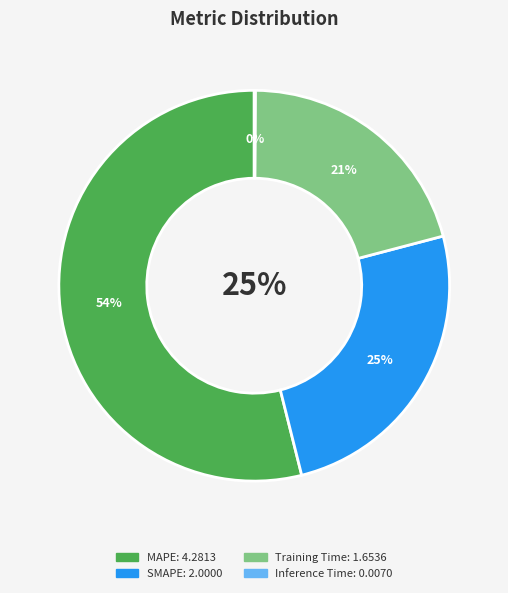

To the nearest percent, what is the difference between the Training Time and SMAPE slice percentages?

4%